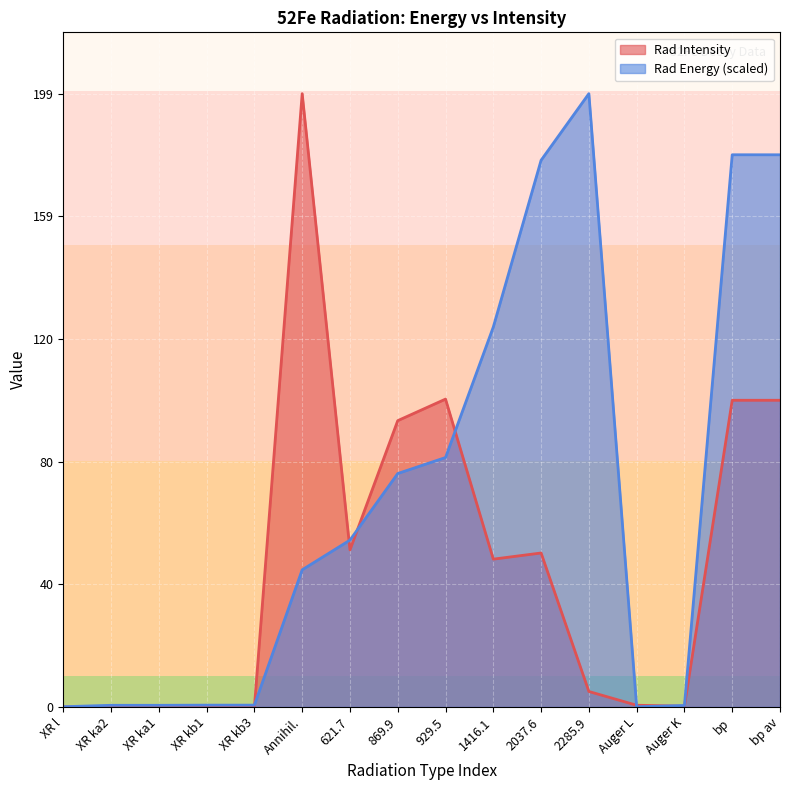

Count the number of categories in the chart.

16